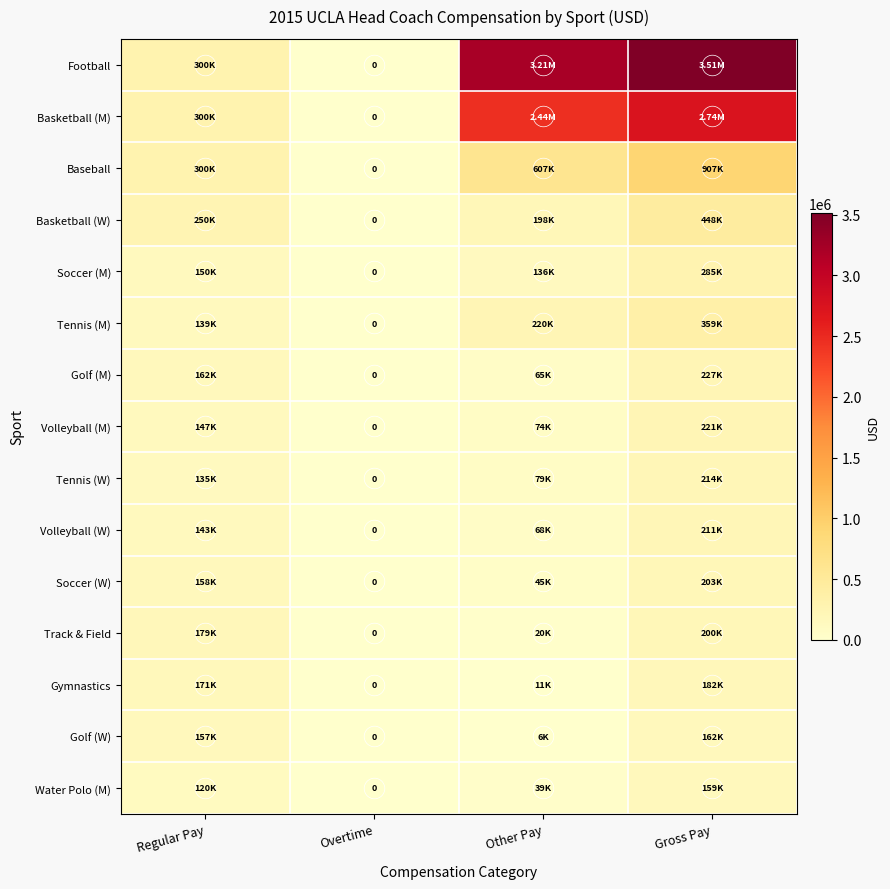

What is the sum of all Golf (W) values?

324966